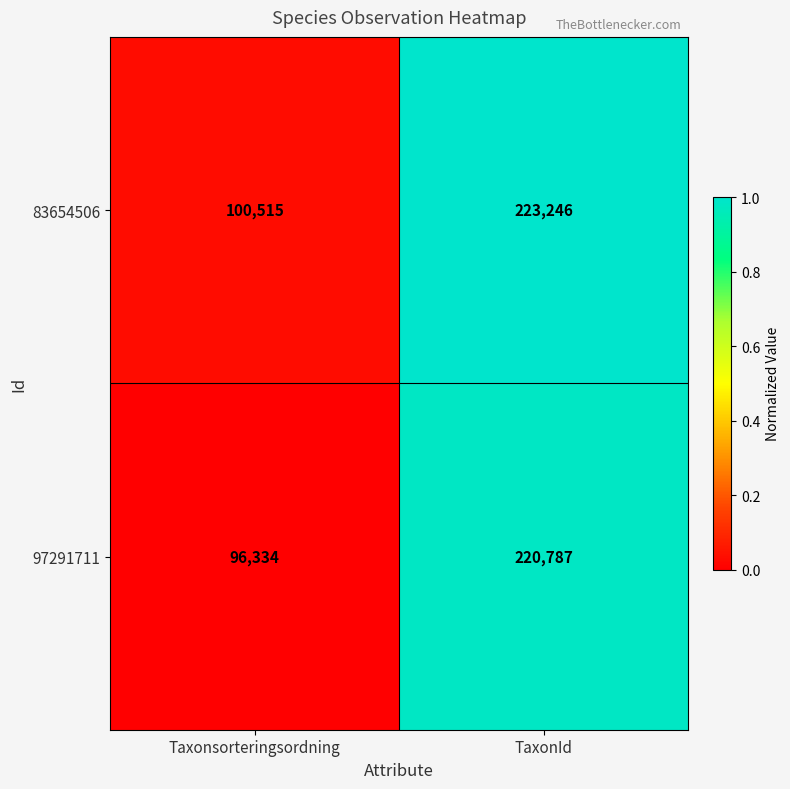

How many distinct data groups are displayed?

2